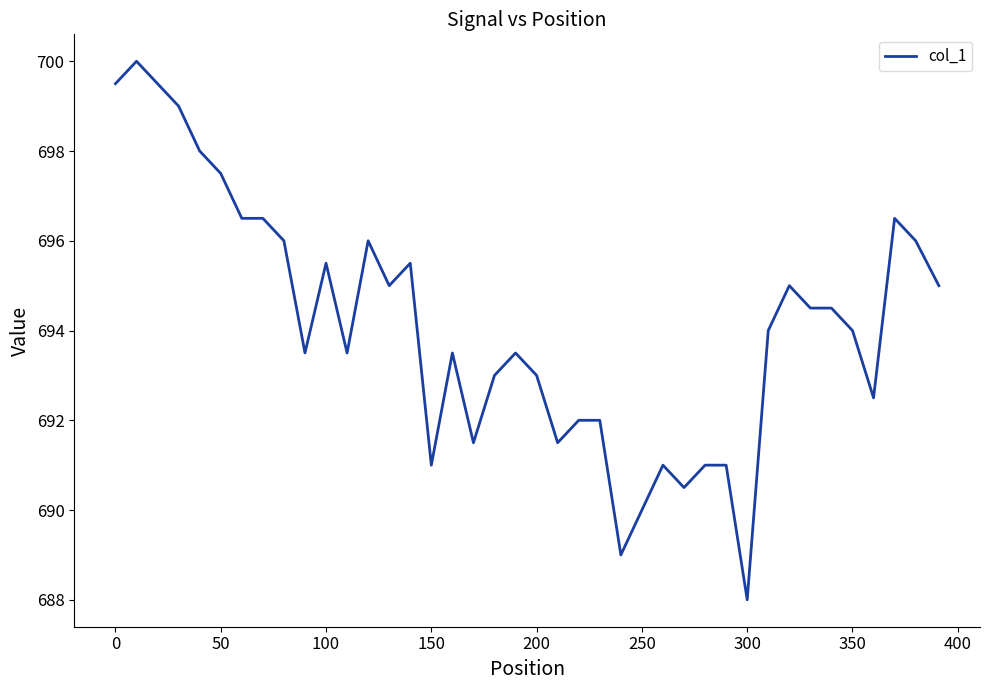

What is the difference between the maximum and minimum values?

12.0